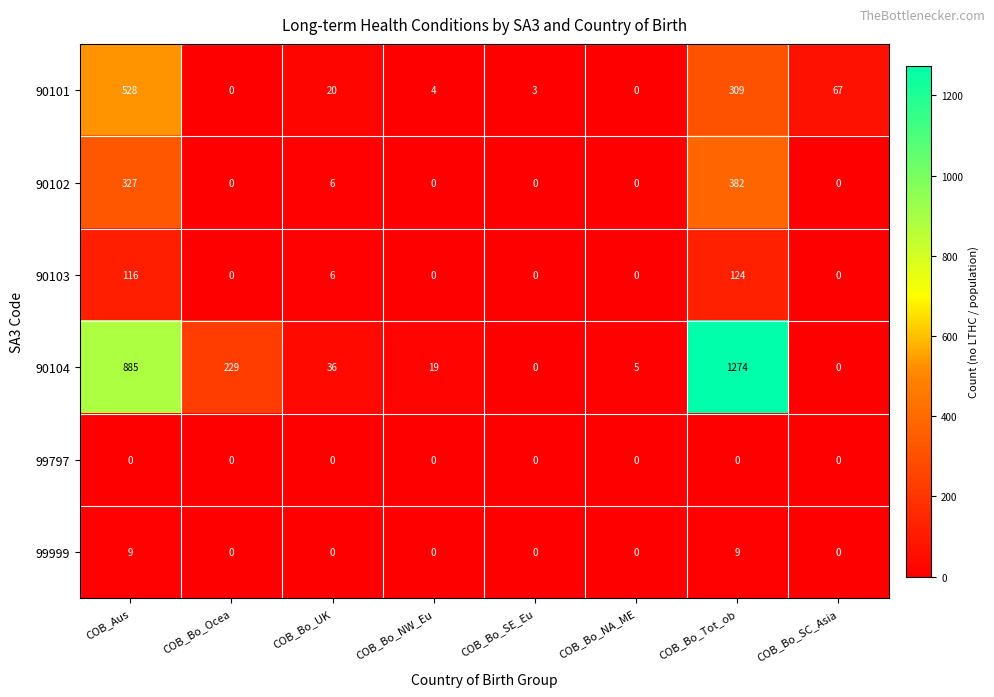

The value of 99999 at COB_Bo_NW_Eu is 0. True or false?

True